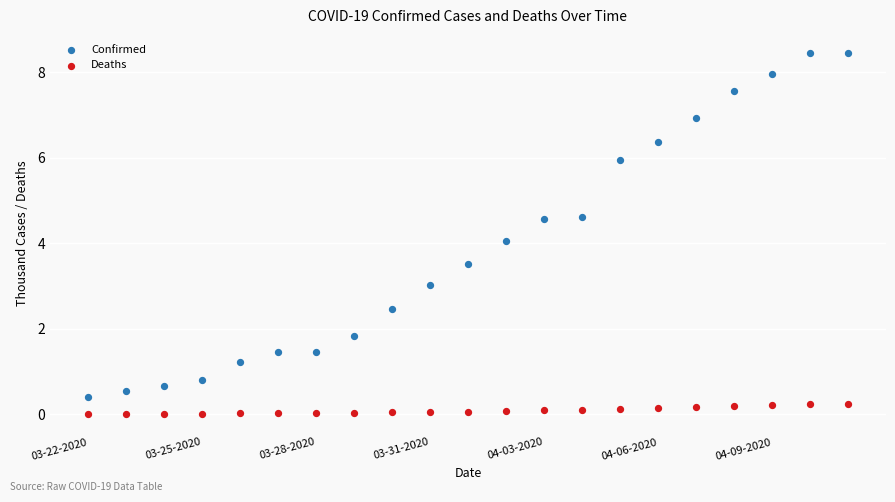

Which series has the widest spread of Y values?

Confirmed